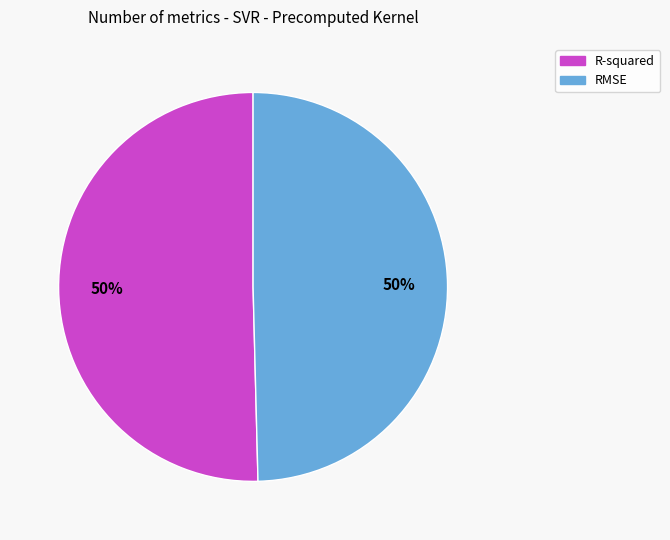

To the nearest percent, what is the combined percentage of RMSE and R-squared?

100%